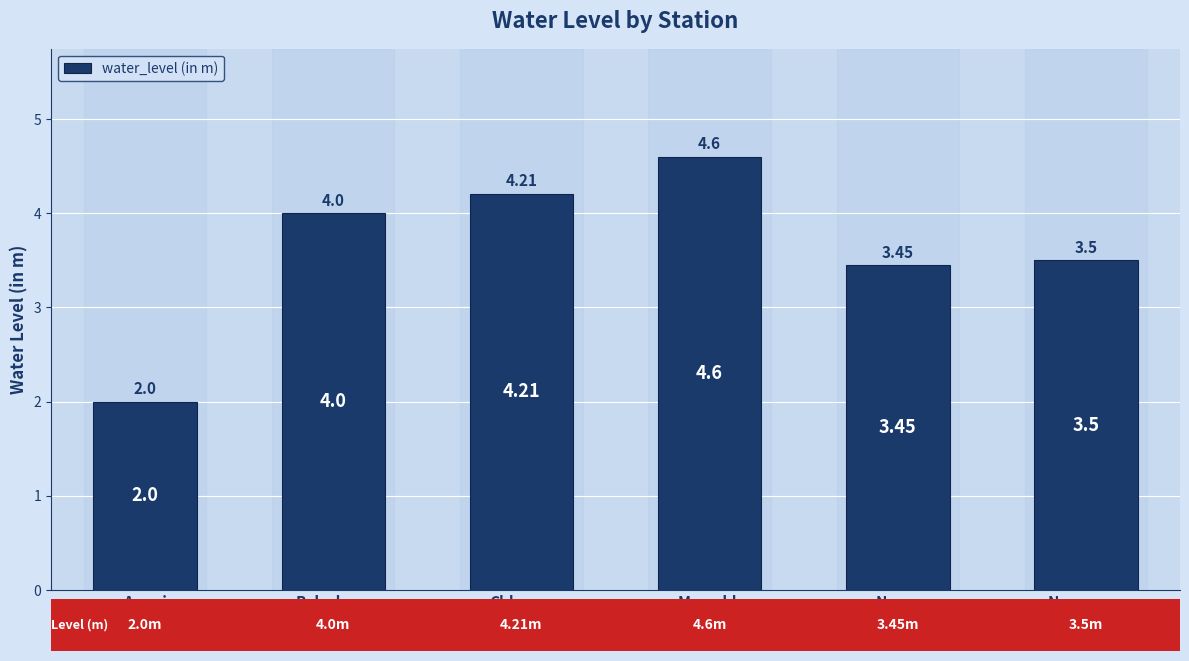

At which label is the value closest to 3?

Nagra